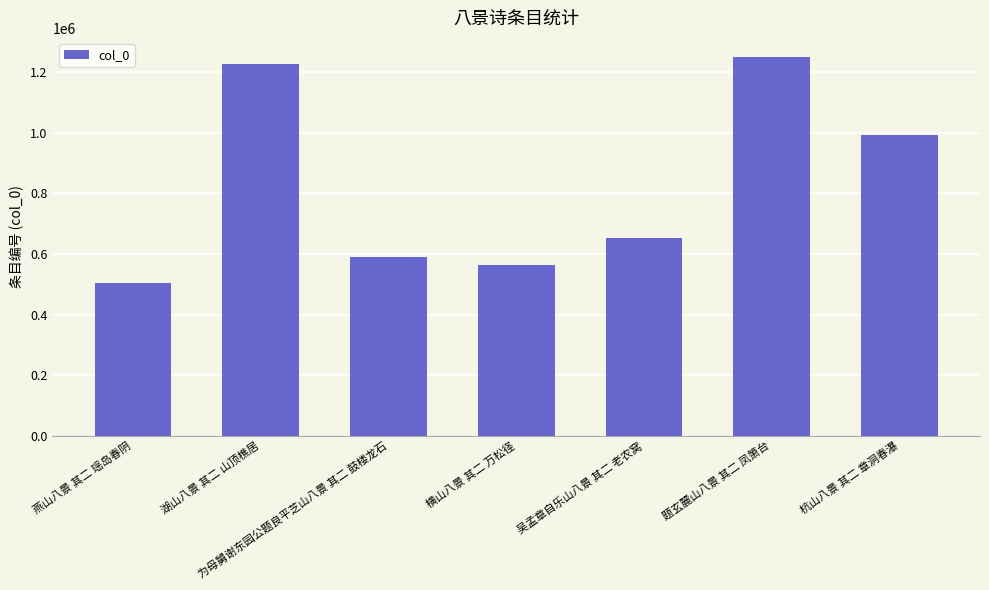

List the labels in order of value, smallest first.

燕山八景 其二 瑶岛春阴, 横山八景 其二 万松径, 为母舅谢东园公题良平芝山八景 其二 鼓楼龙石, 吴孟章自乐山八景 其二 老农窝, 杭山八景 其二 章洞春瀑, 湖山八景 其二 山顶樵居, 题玄麓山八景 其二 凤箫台